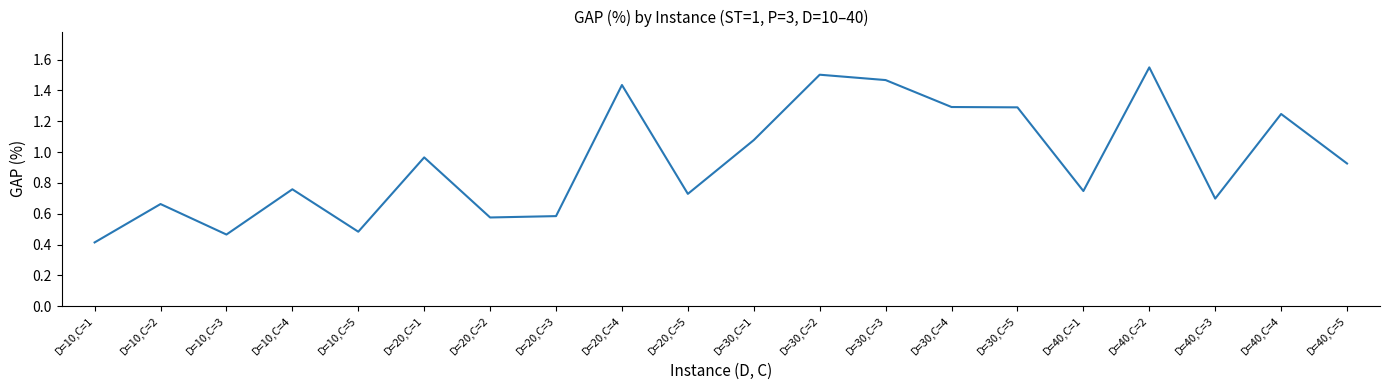

The chart shows a value of 1.5 at D=30,C=3. True or false?

True